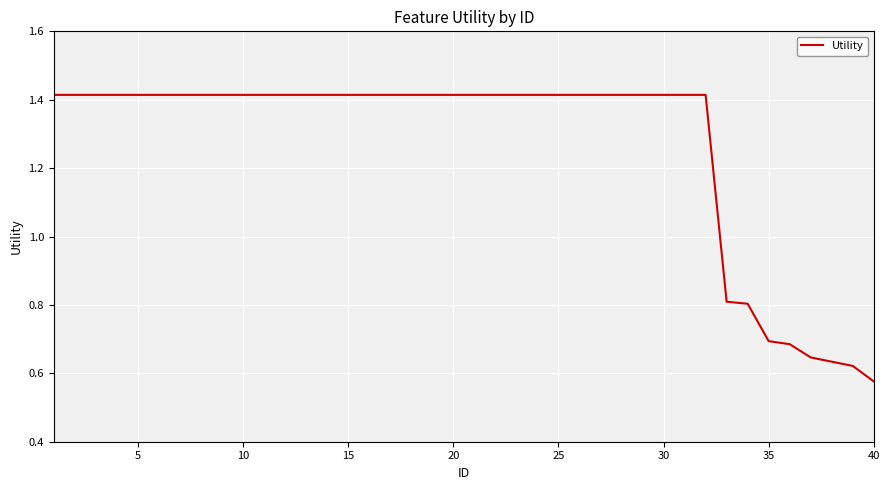

What is the difference between the maximum and minimum values?

0.8